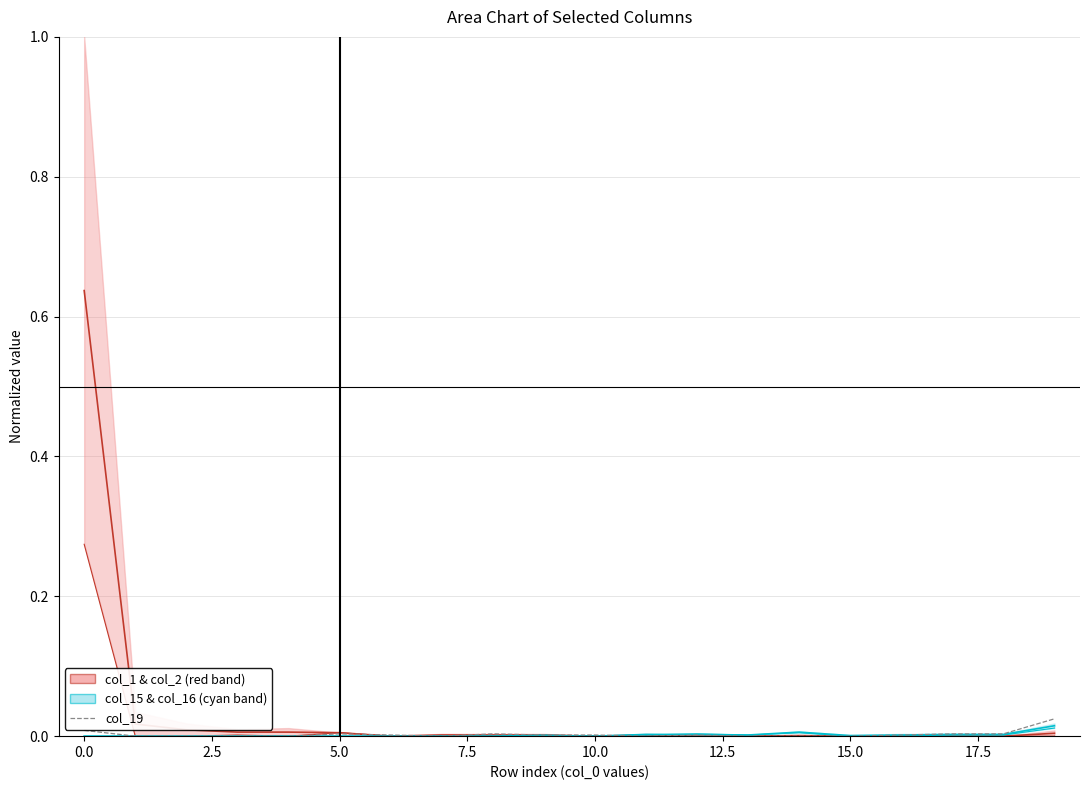

True or false: col_16 and col_2 intersect in this chart.

False